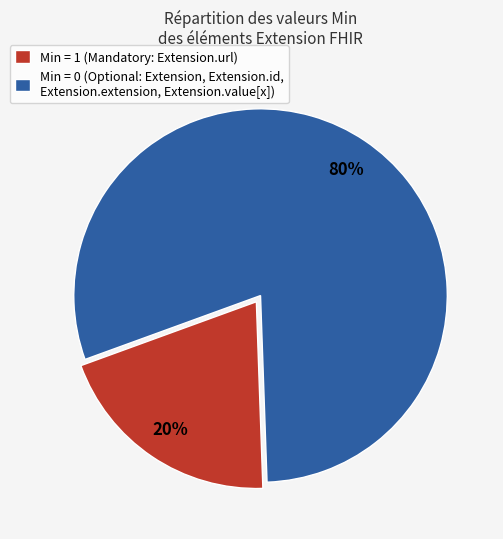

Which category has the smallest portion of the pie?

Min = 1 (Mandatory: Extension.url)